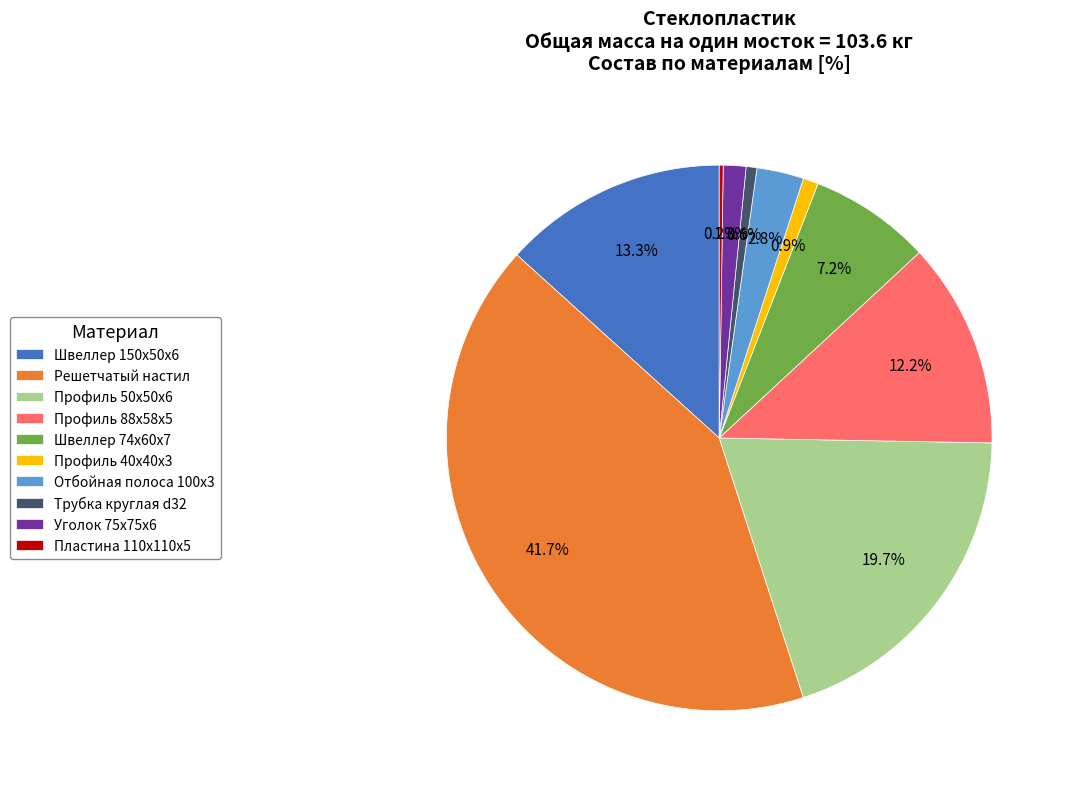

Which has a higher value, Отбойная полоса 100x3 or Профиль 88x58x5?

Профиль 88x58x5